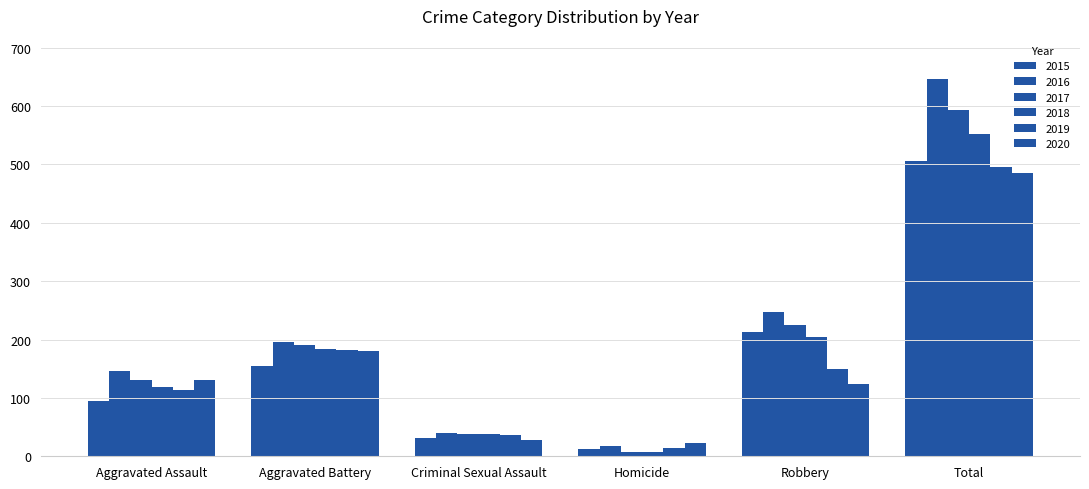

Count the number of data series in this chart.

6